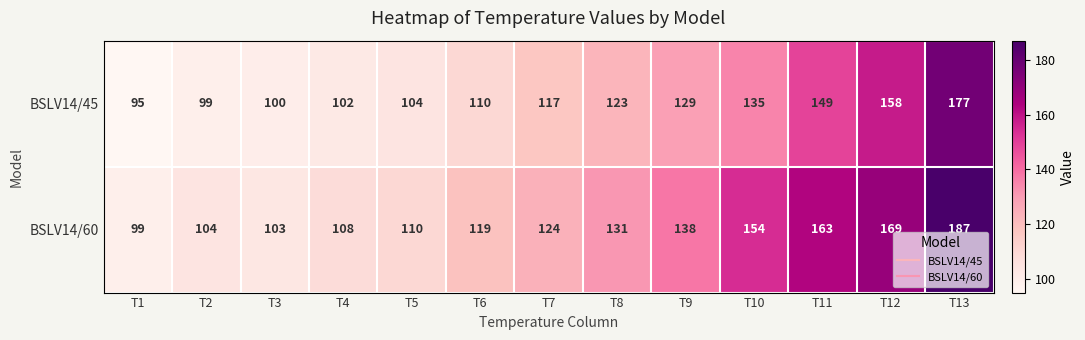

What is the sum of the BSLV14/60 values at T10 and T5?

264